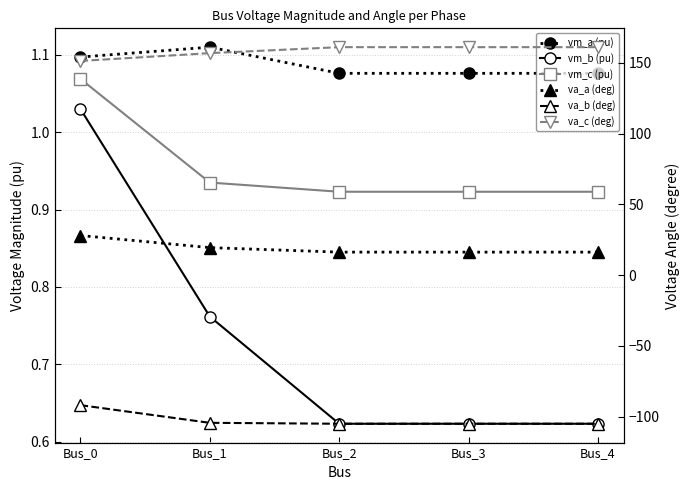

True or false: vm_c (pu) has a value of 1.1 at Bus_0.

True